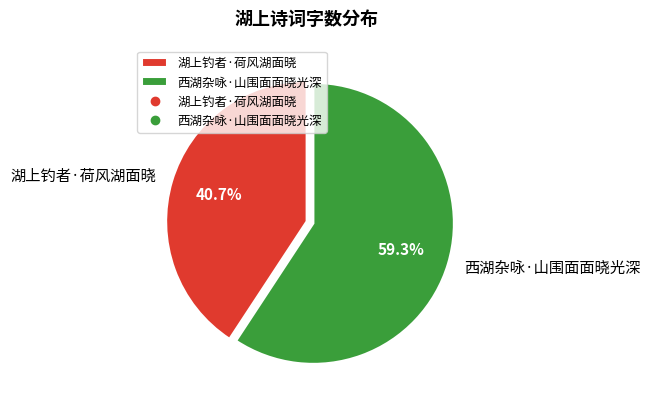

Does any single category account for the majority?

Yes